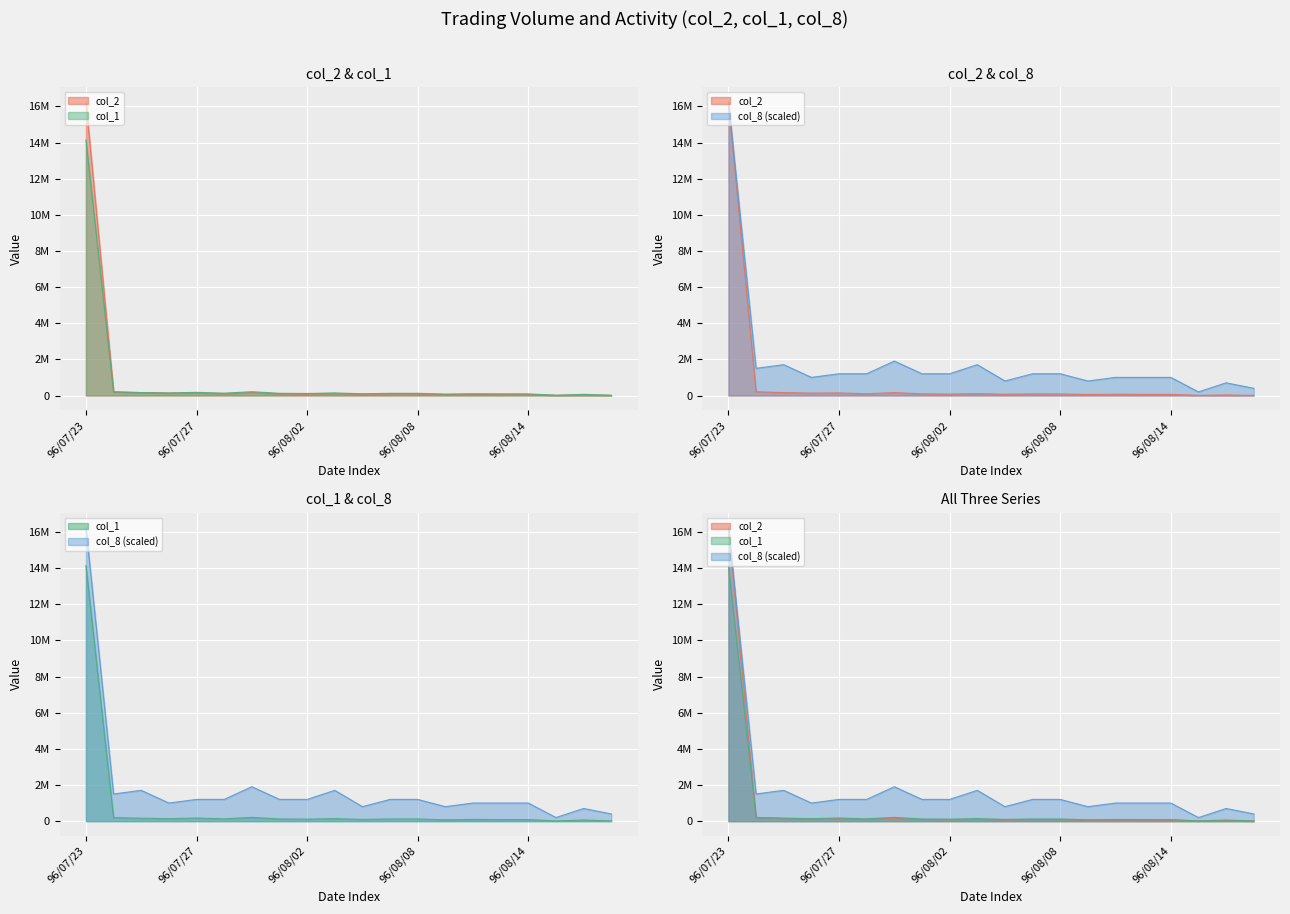

What is the difference between the second highest and second lowest values in the col_1 series?

193000.0